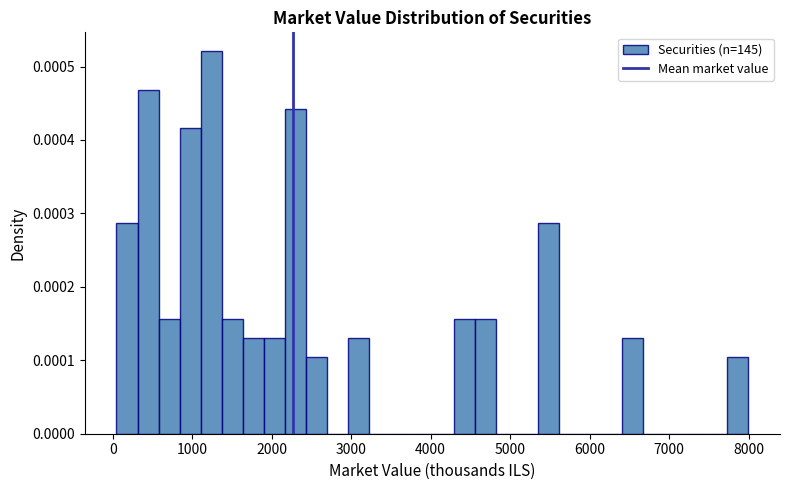

Read against the x-axis, roughly where is the centre of the tallest bar?

1200